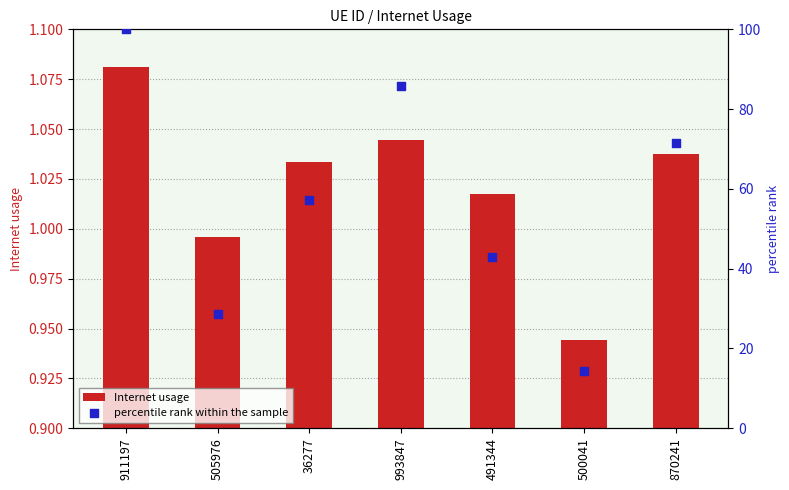

Is the value of percentile rank within the sample at 491344 greater than the value of Internet usage at 505976?

Yes